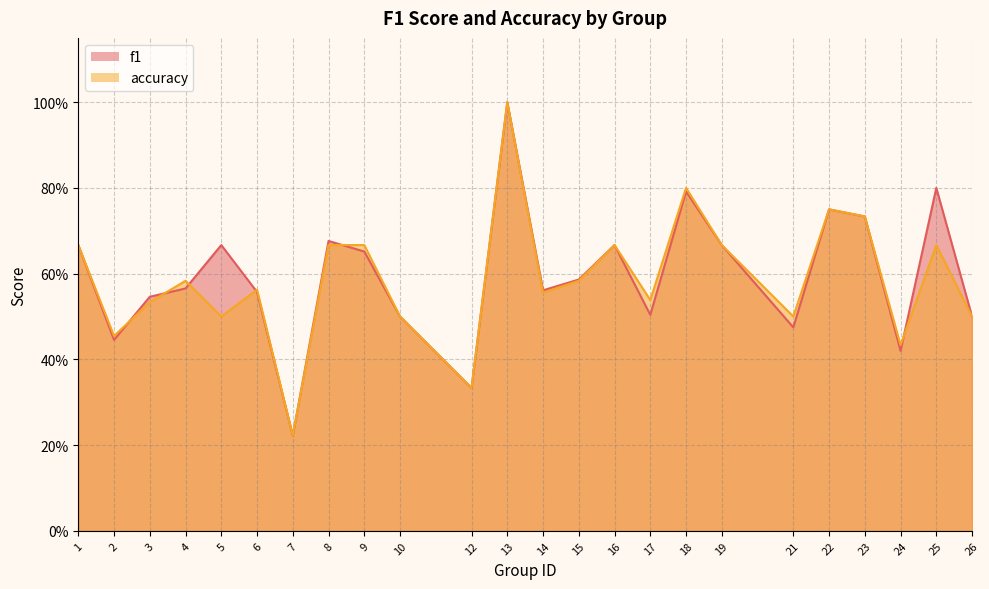

How many lines are shown in the chart?

2